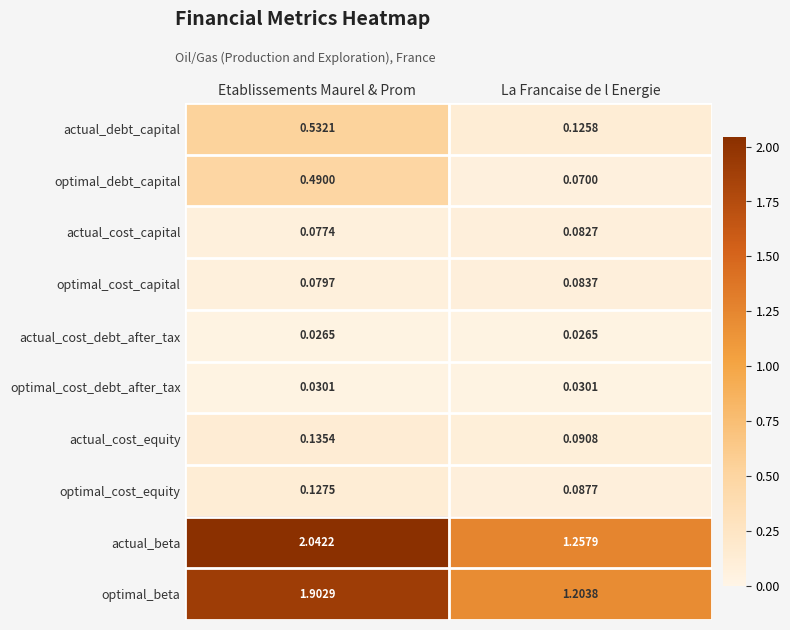

Rank the series at Etablissements Maurel & Prom from lowest to highest value.

actual_cost_debt_after_tax, optimal_cost_debt_after_tax, actual_cost_capital, optimal_cost_capital, optimal_cost_equity, actual_cost_equity, optimal_debt_capital, actual_debt_capital, optimal_beta, actual_beta